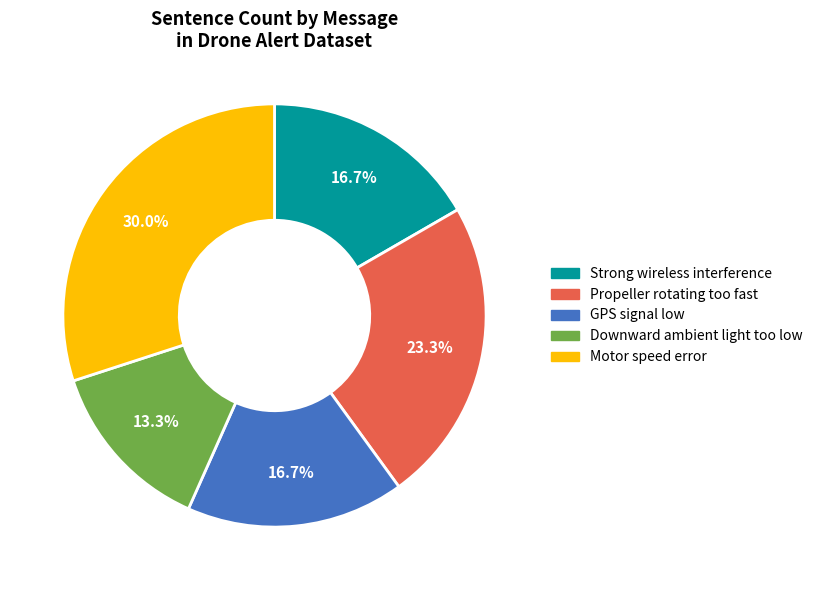

To the nearest percent, what is the difference between the Propeller rotating too fast and Motor speed error slice percentages?

7%